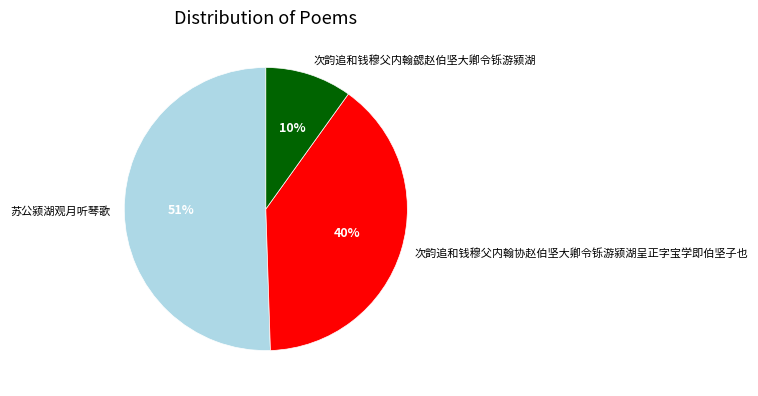

Approximately how many times larger is the value at 苏公颍湖观月听琴歌 compared to 次韵追和钱穆父内翰协赵伯坚大卿令铄游颍湖呈正字宝学即伯坚子也?

1.3